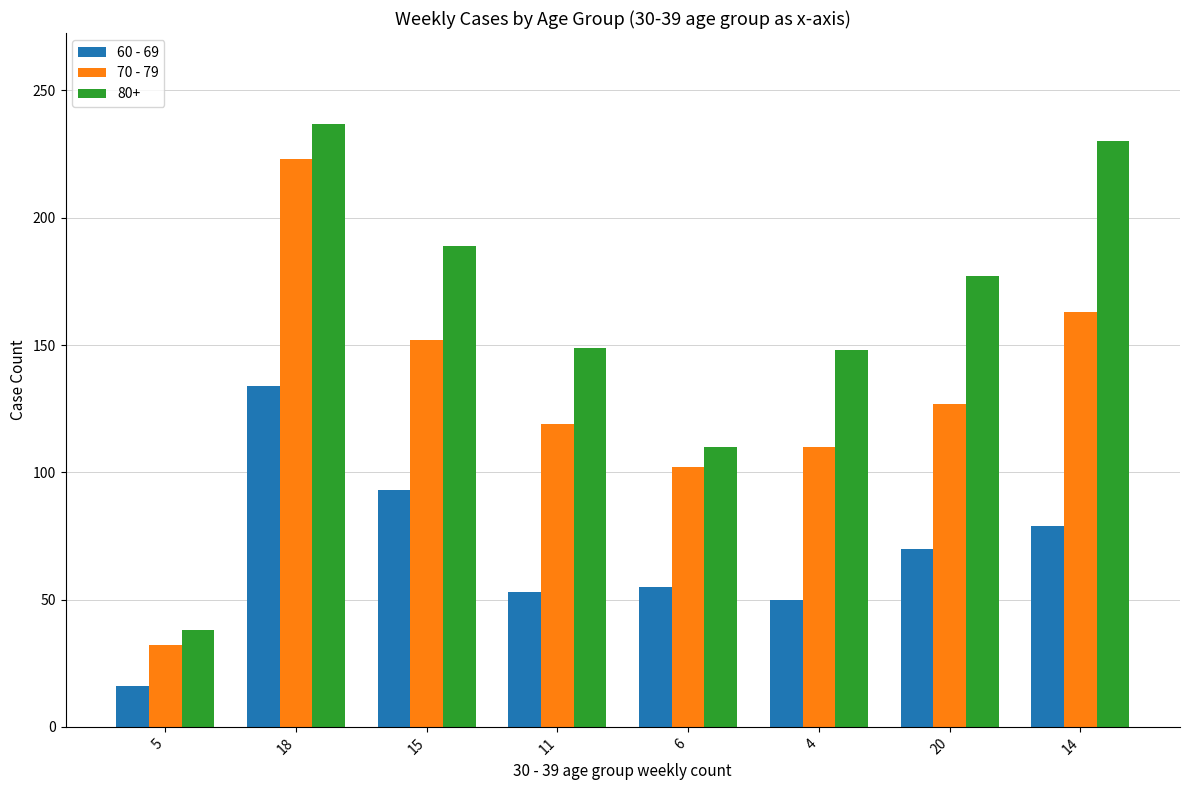

Which series has the largest total across all categories?

80+